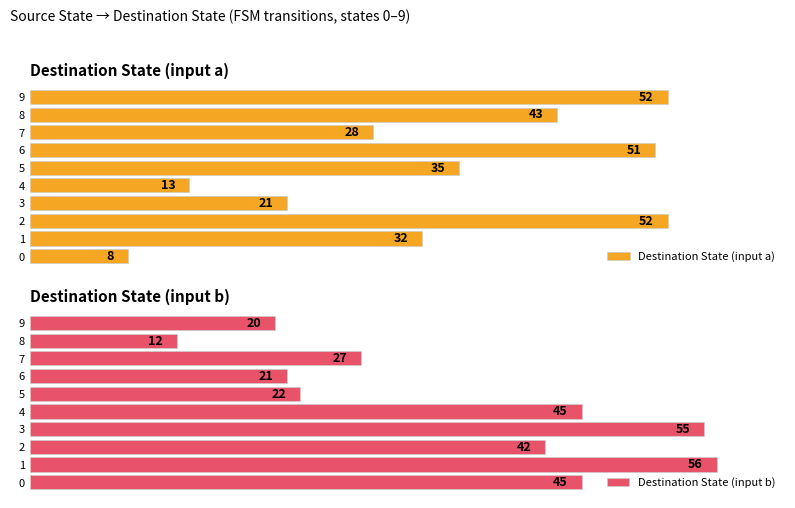

What are all the series names shown in the legend?

Destination State (input a), Destination State (input b)